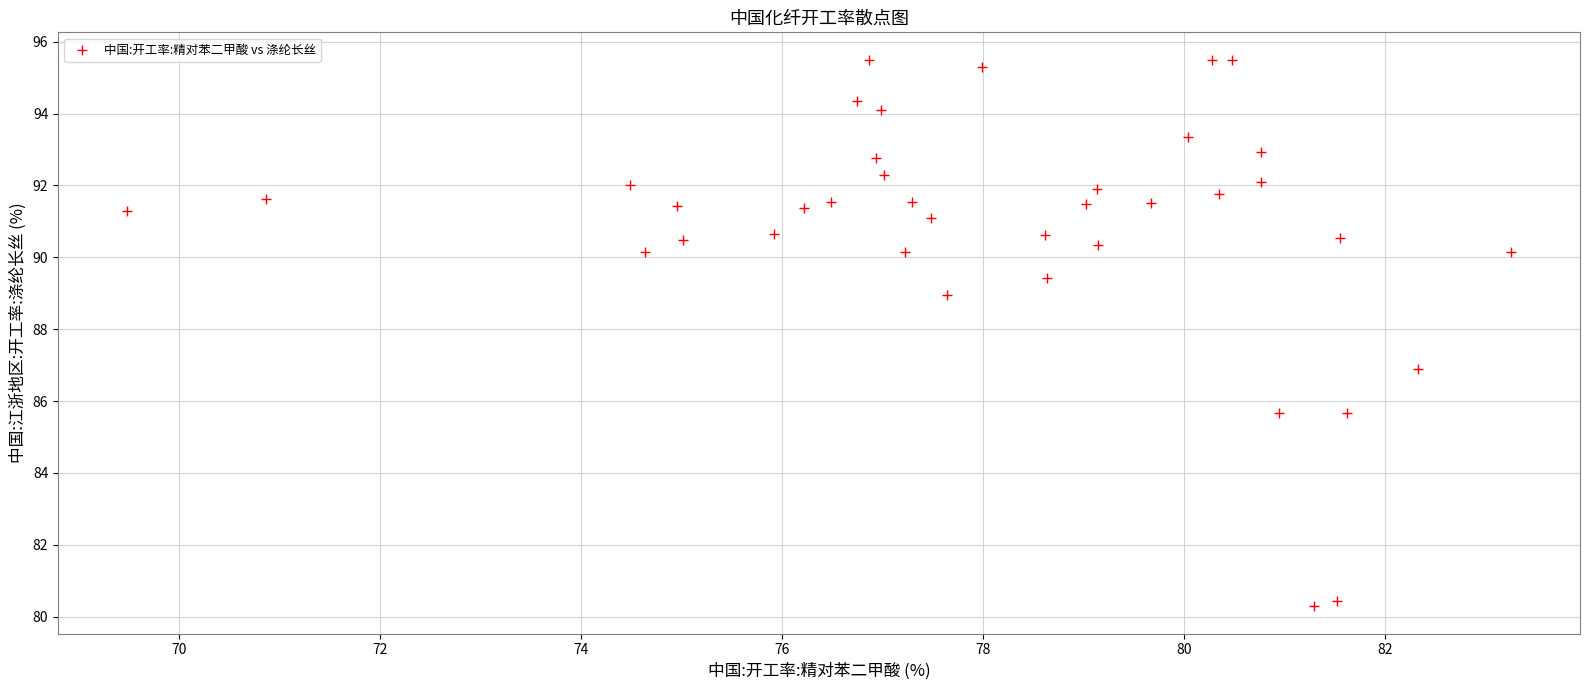

What is the range of Y values (max minus min)?

15.2